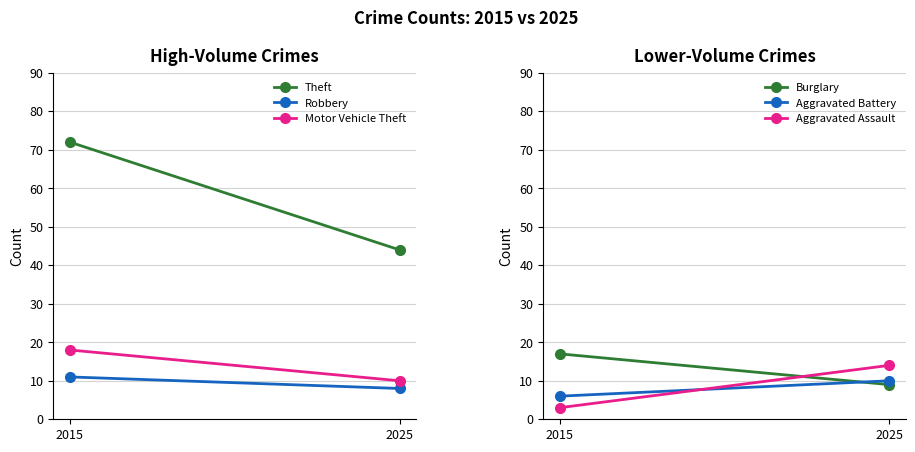

The Burglary series shows 9 at 2025. True or false?

True